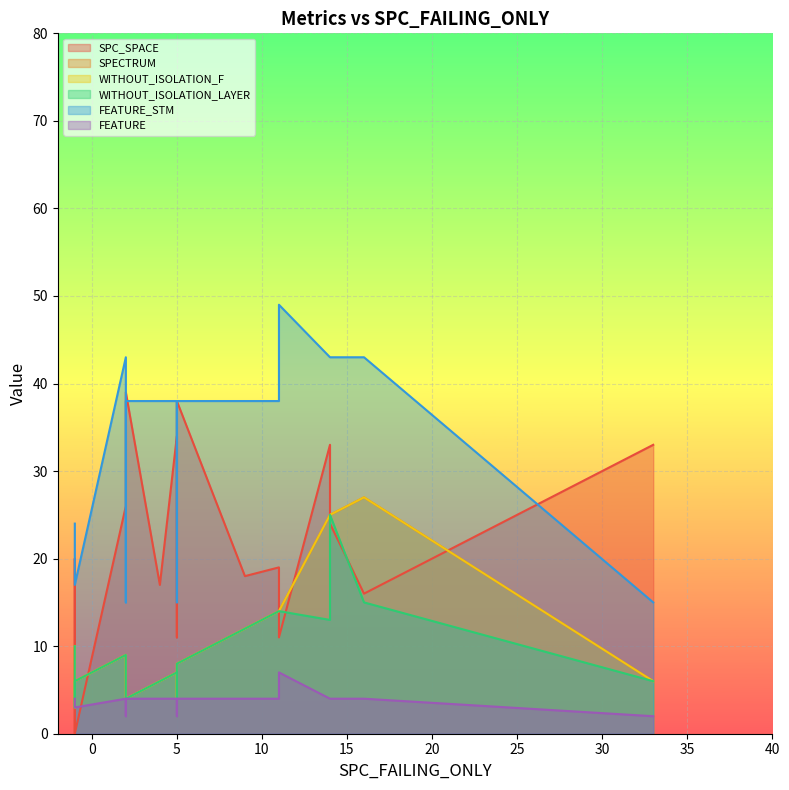

At which category does FEATURE_STM reach its first local valley?

2